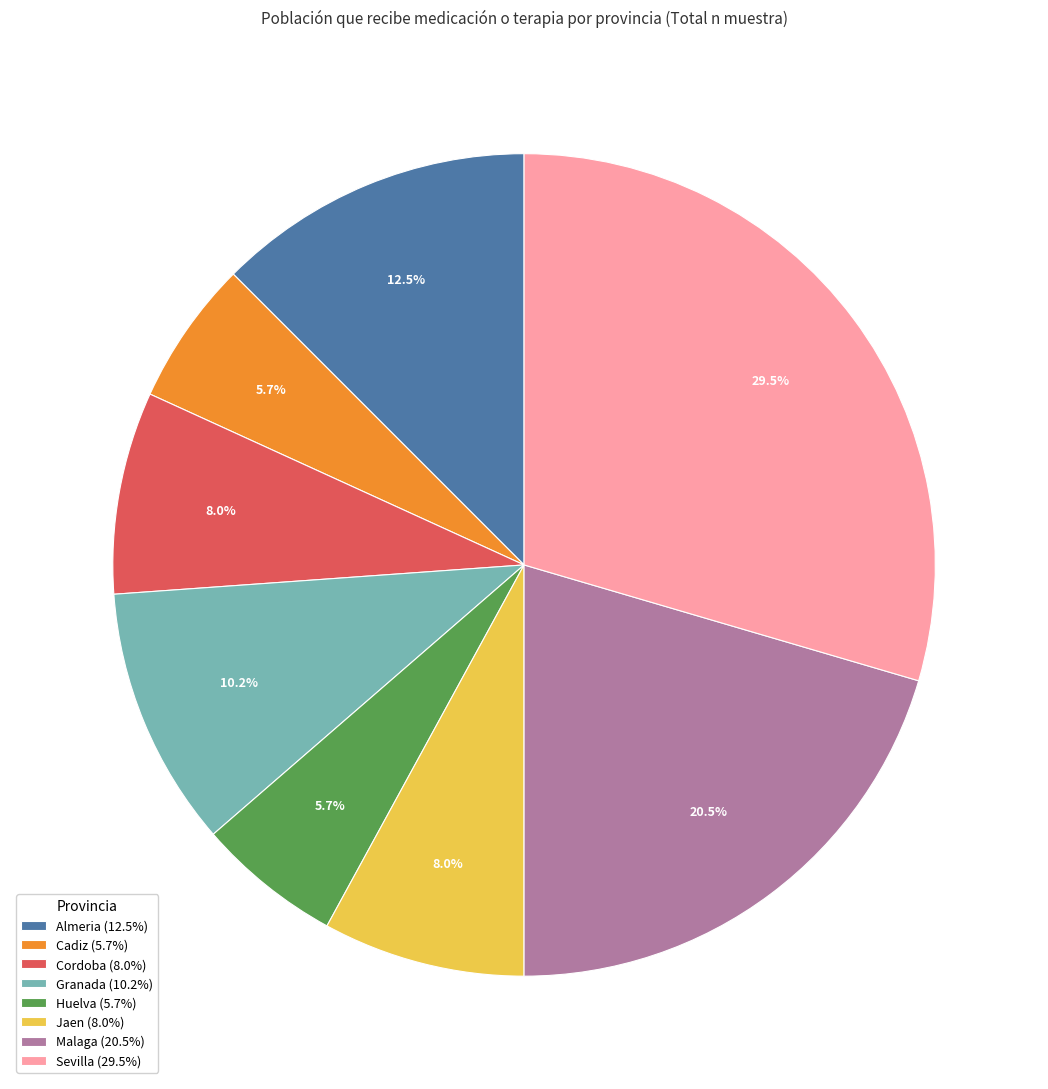

Is there a majority slice in this chart?

No